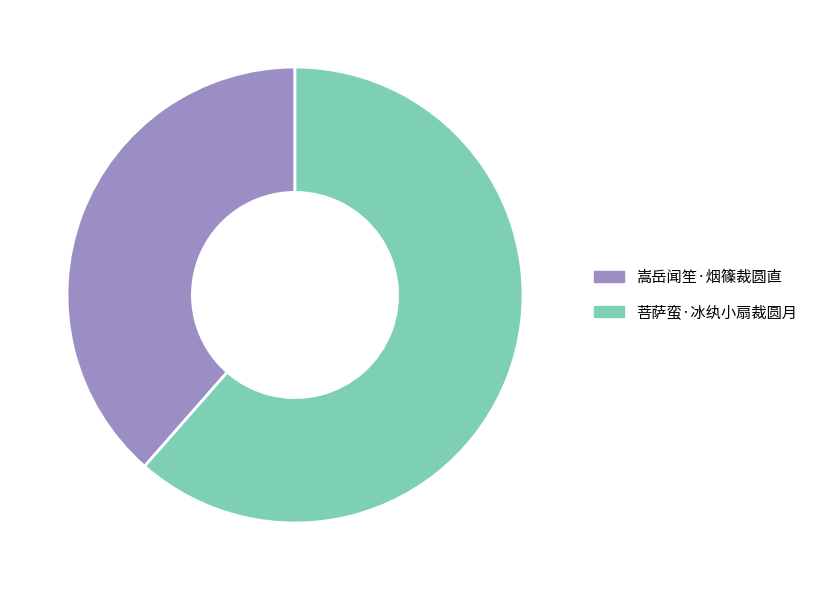

Do 嵩岳闻笙·烟篠裁圆直 and 菩萨蛮·冰纨小扇裁圆月 together represent more than half of the pie?

Yes